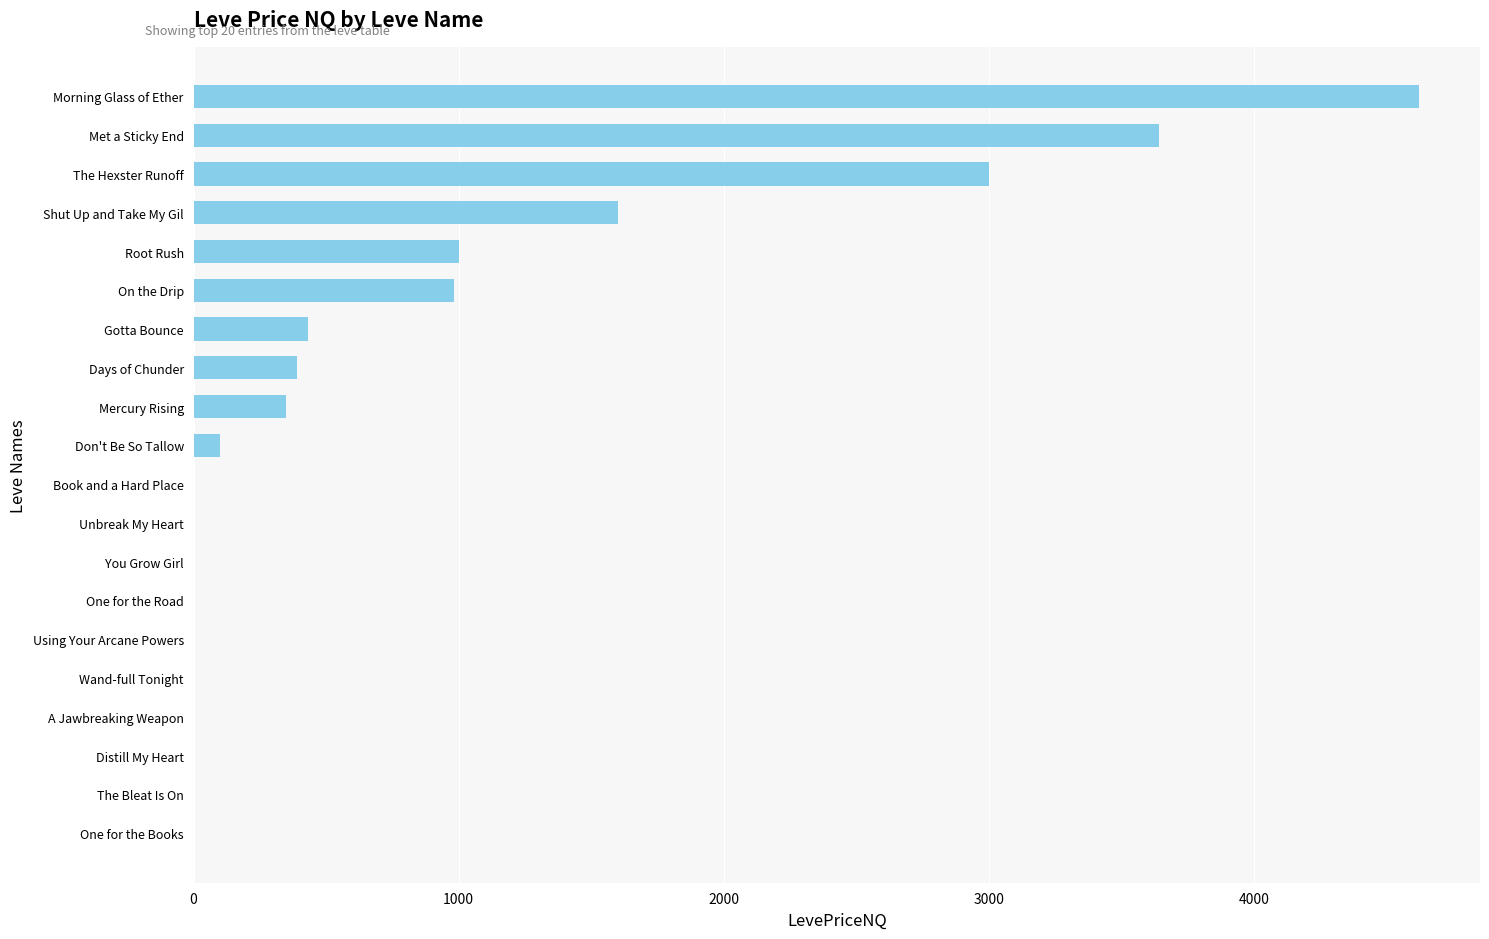

What is the sum of the values at Book and a Hard Place and Met a Sticky End?

3640.0